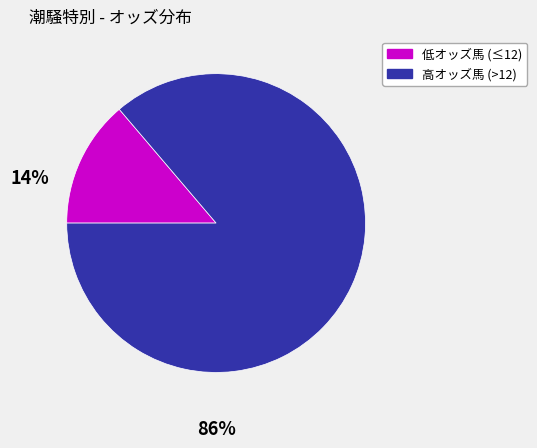

Is there any slice that represents more than half of the pie?

Yes